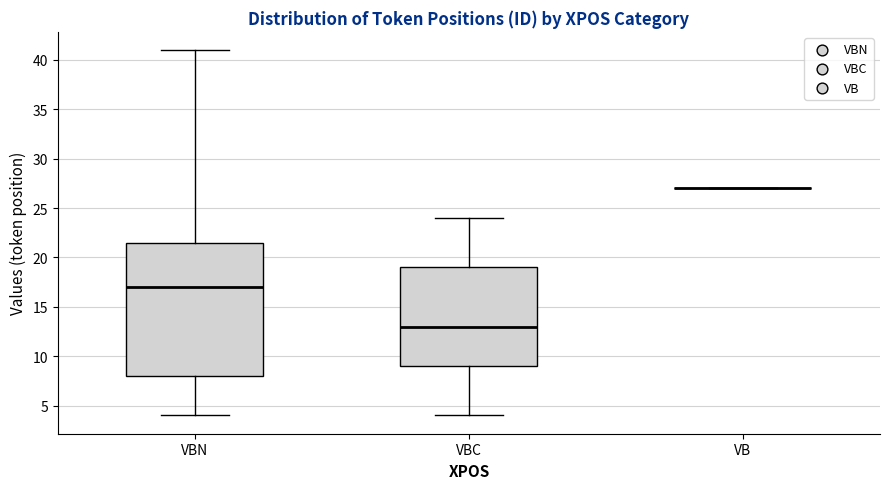

Reading left to right, transcribe this box plot: for each box, give where its median line is, the range the box spans, and where its two whiskers end, as read against the y-axis. The values are not printed on the chart, so give them approximately, as read against the axis.

VBN: median 17.0, box 8.0 to 21.5, whiskers 4.0 to 41.0
VBC: median 13.0, box 9.0 to 19.0, whiskers 4.0 to 24.0
VB: box collapsed to a line at 27.0, whiskers 27.0 to 27.0